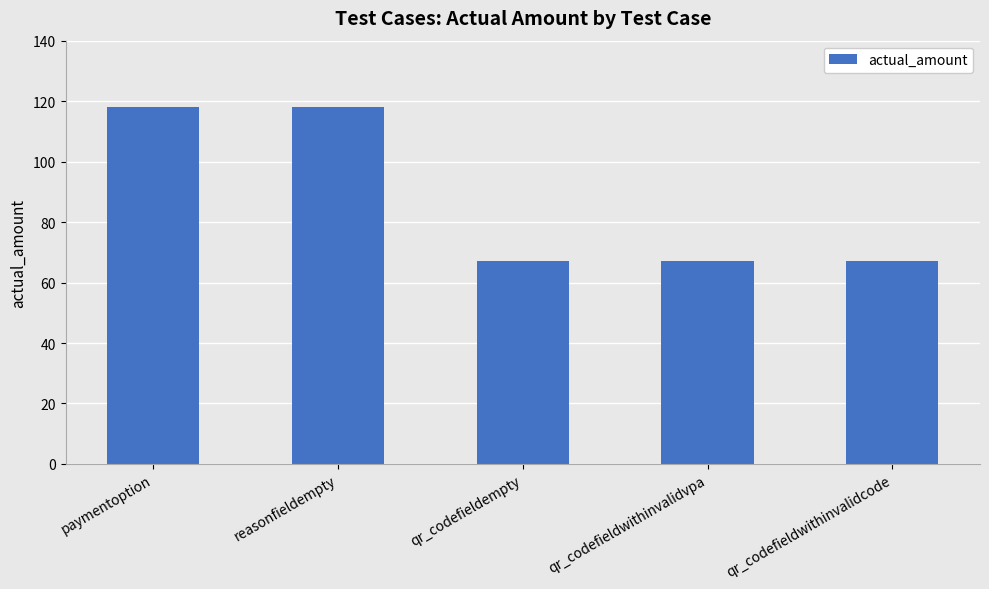

How many values are between 67 and 118?

5